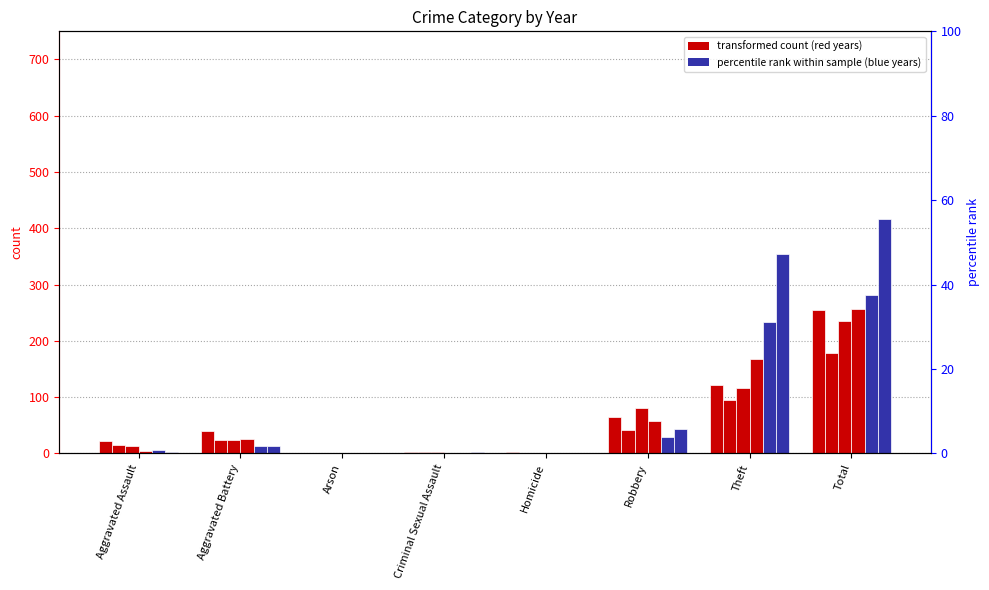

Which series has the widest spread of values?

2016